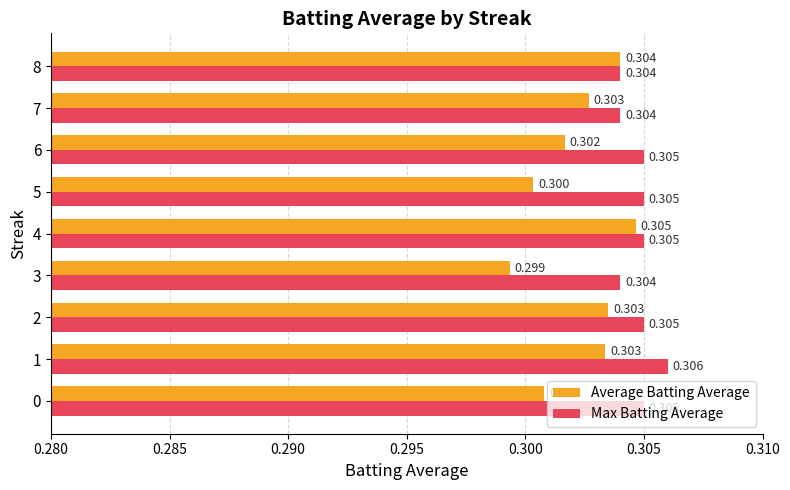

Which series has the largest total across all categories?

Max Batting Average